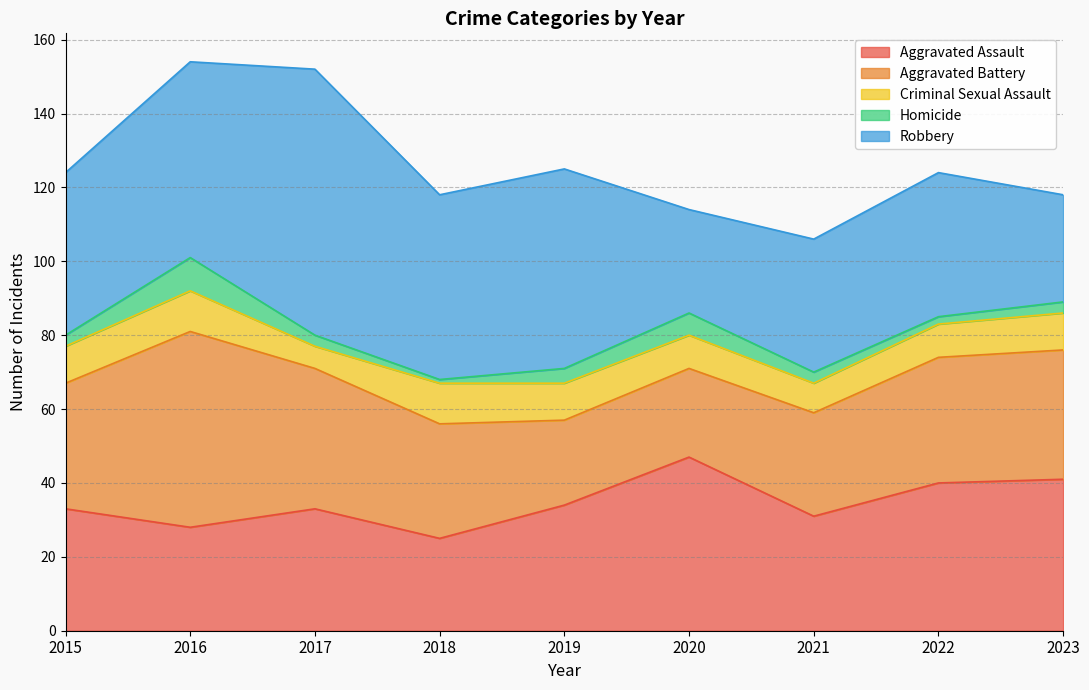

Which category has the highest value in the Aggravated Battery series?

2016